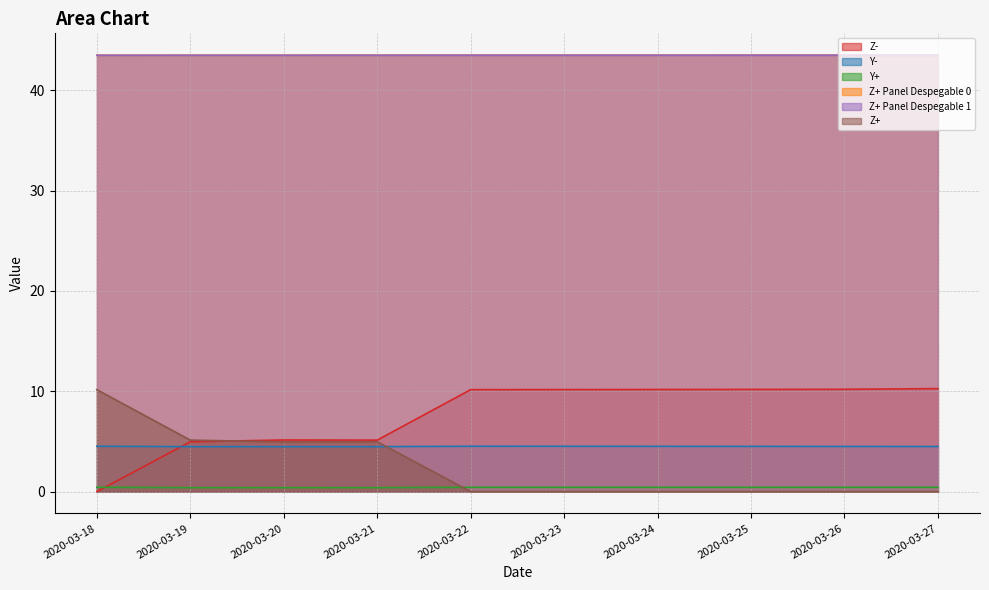

At 2020-03-22, list the series in order from smallest to largest.

Z+, Y+, Y-, Z-, Z+ Panel Despegable 0, Z+ Panel Despegable 1